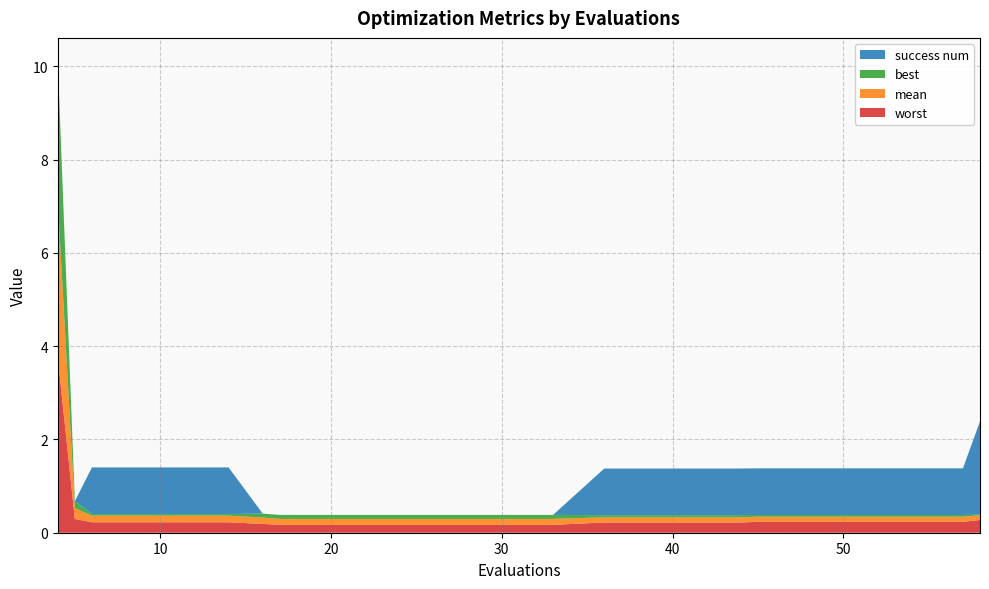

Reading left to right, extract all data points from this chart.

mean: 4=3.4	5=0.2	6=0.1	10=0.1	14=0.1	16=0.1	17=0.1	21=0.1	25=0.1	29=0.1	33=0.1	36=0.1	40=0.1	44=0.1	45=0.1	49=0.1	53=0.1	57=0.1	58=0.1
best: 4=3.0	5=0.2	6=0.0	10=0.0	14=0.0	16=0.1	17=0.1	21=0.1	25=0.1	29=0.1	33=0.1	36=0.0	40=0.0	44=0.0	45=0.0	49=0.0	53=0.0	57=0.0	58=0.0
worst: 4=3.8	5=0.3	6=0.2	10=0.2	14=0.2	16=0.2	17=0.2	21=0.2	25=0.2	29=0.2	33=0.2	36=0.2	40=0.2	44=0.2	45=0.2	49=0.2	53=0.2	57=0.2	58=0.3
success num: 4=0.0	5=0.0	6=1.0	10=1.0	14=1.0	16=0.0	17=0.0	21=0.0	25=0.0	29=0.0	33=0.0	36=1.0	40=1.0	44=1.0	45=1.0	49=1.0	53=1.0	57=1.0	58=2.0